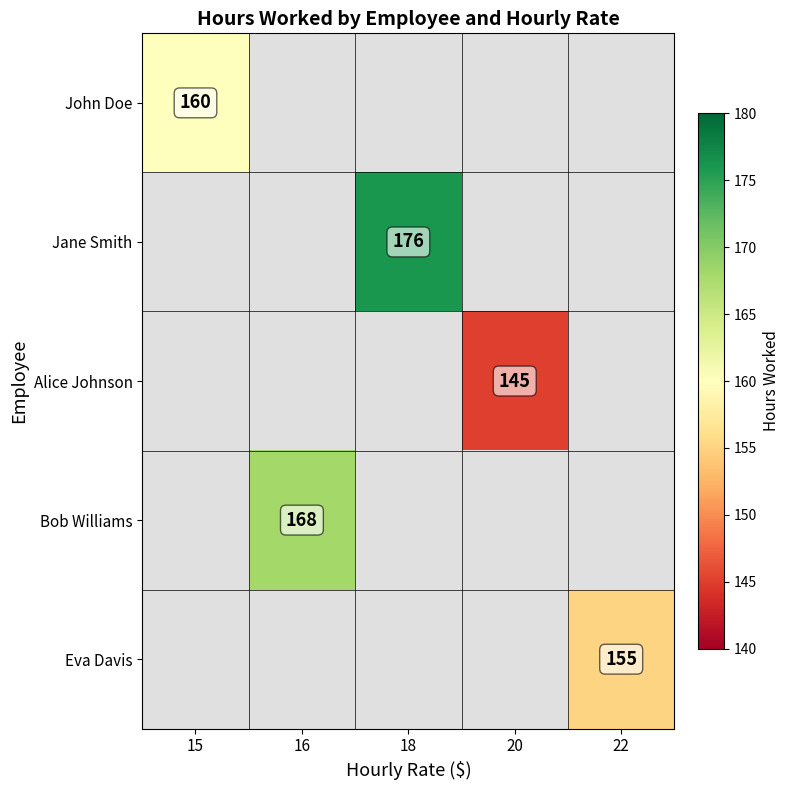

At how many categories does at least one series exceed 148?

4